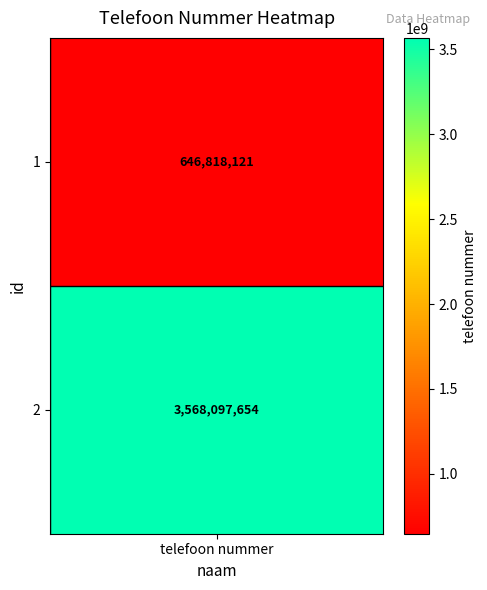

Approximately how many times larger is the value at 1 compared to 2?

0.2